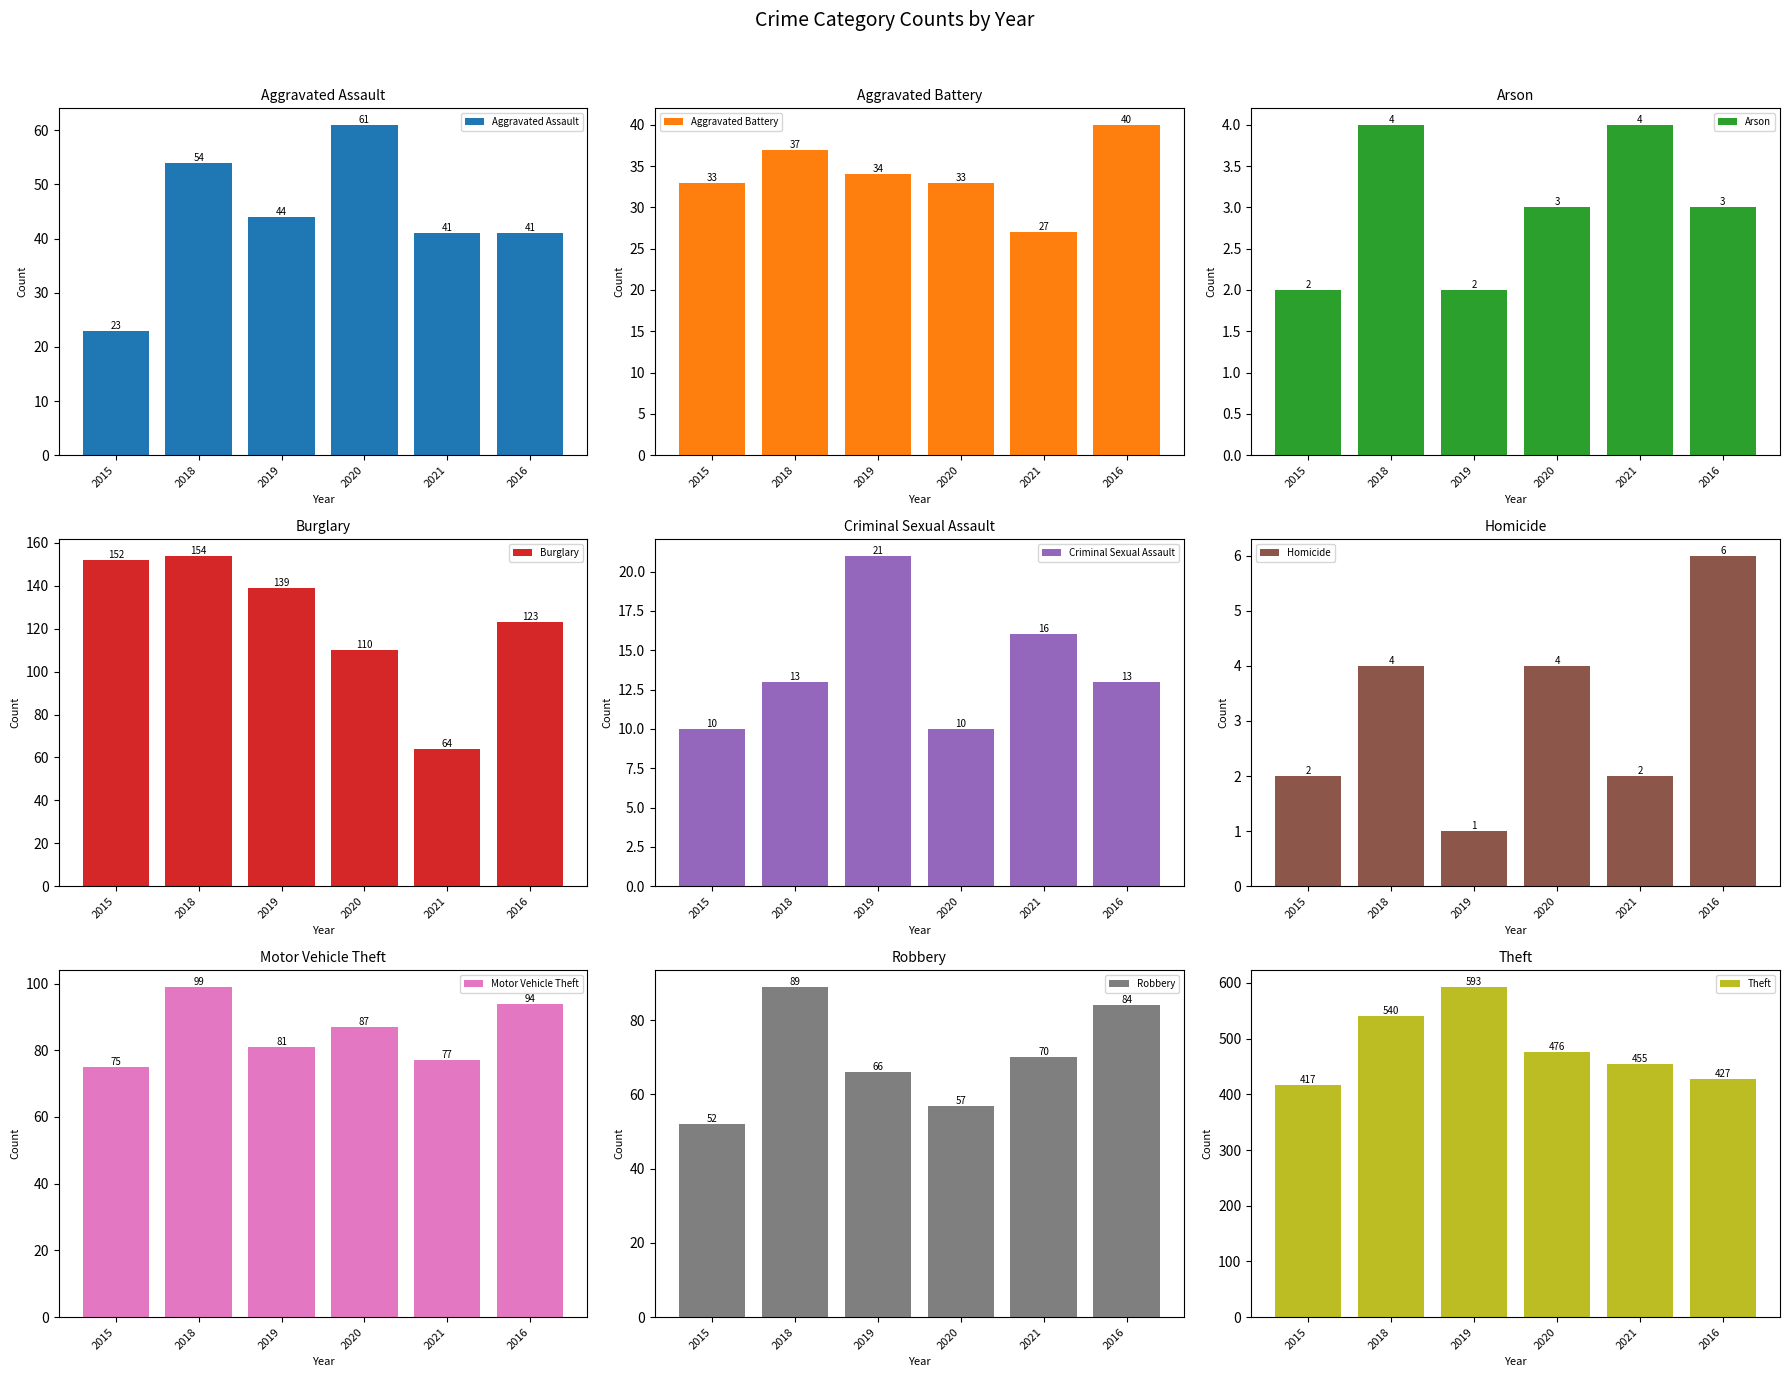

Where does the 2015 series first go above 33?

Burglary